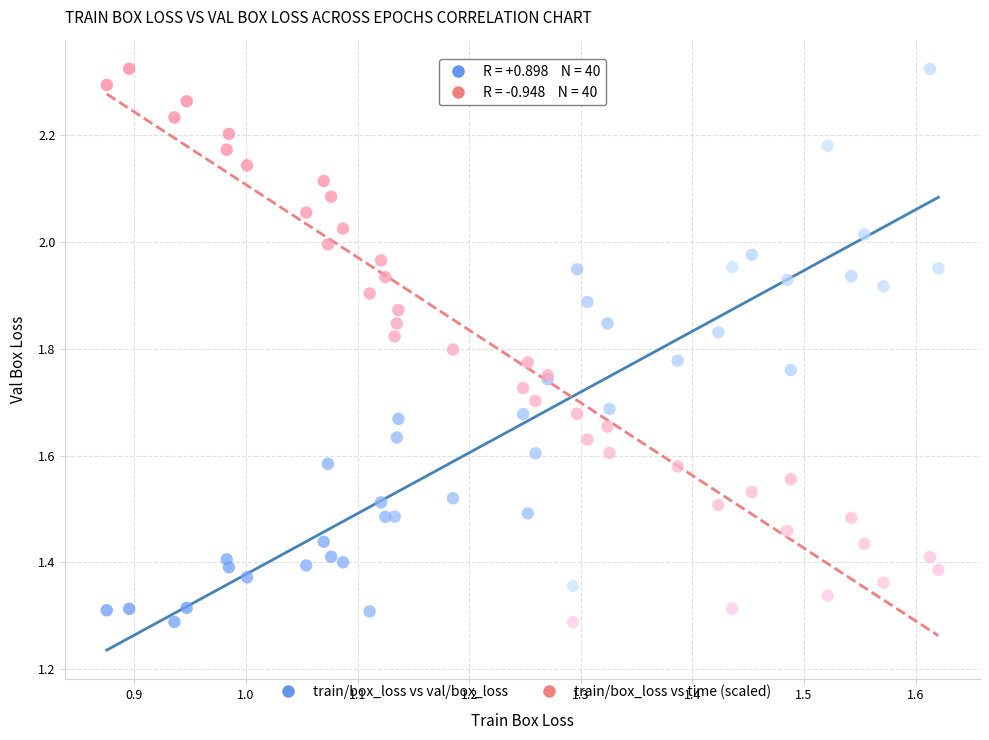

What is the X range (max minus min) for the scatter plot?

0.7